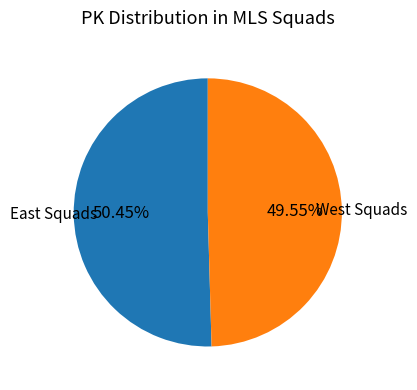

Is there any slice that represents more than half of the pie?

Yes